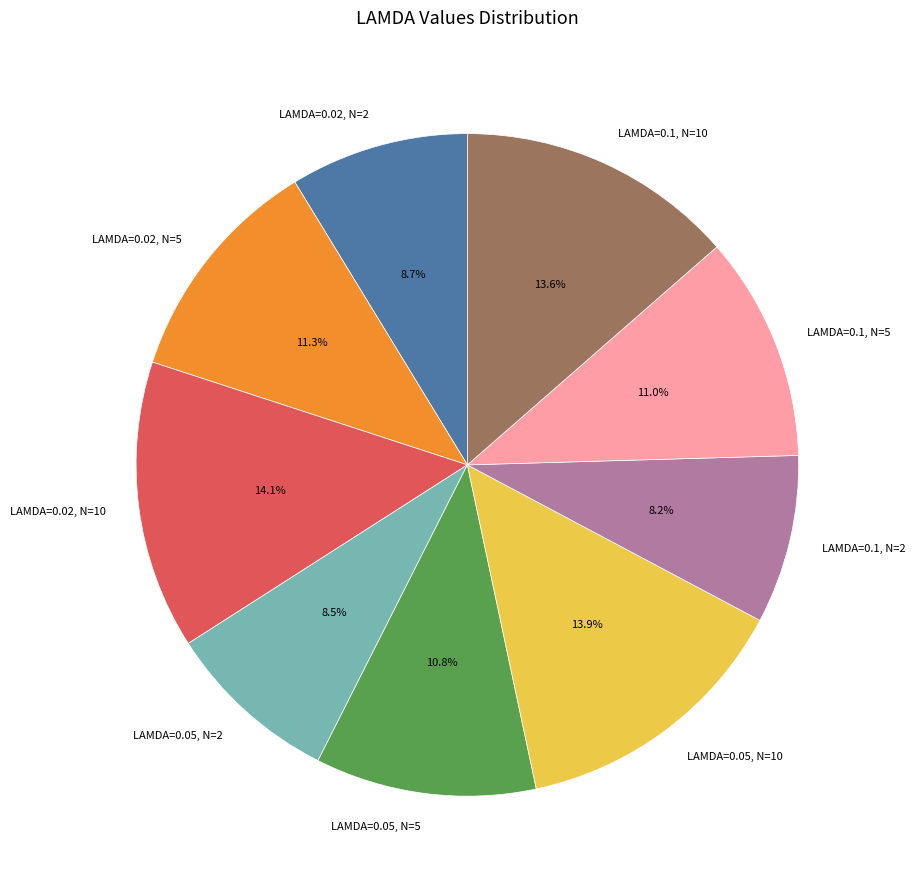

Is there a majority slice in this chart?

No